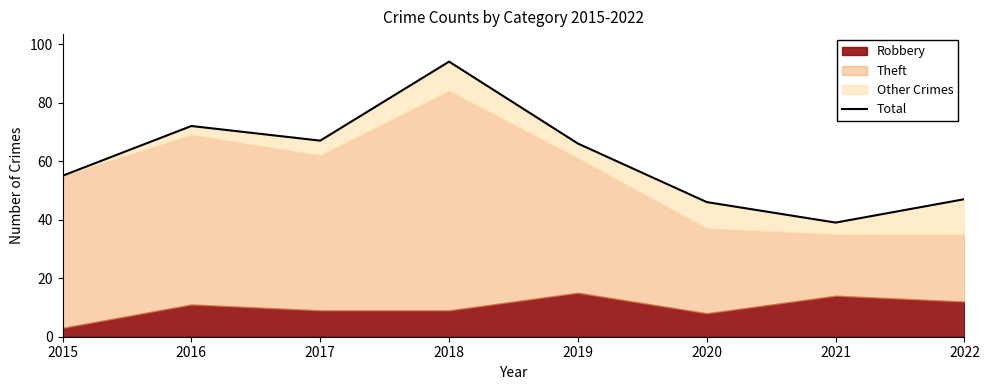

How many lines are shown in the chart?

1